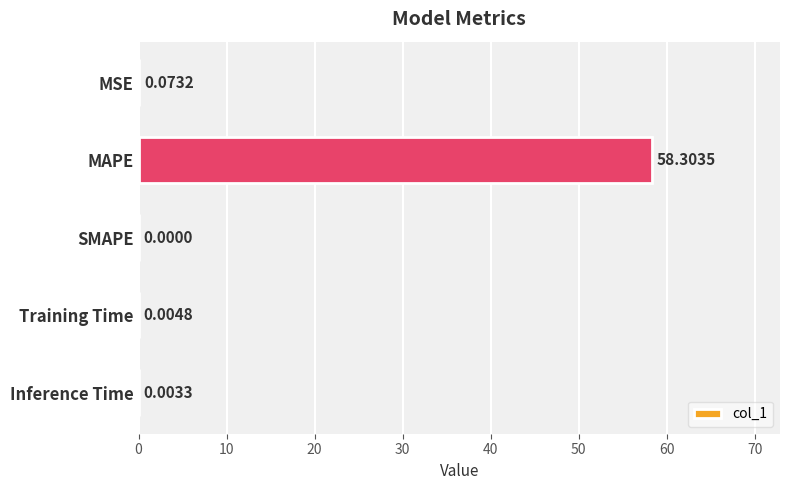

Which category has the highest value across all series?

MAPE